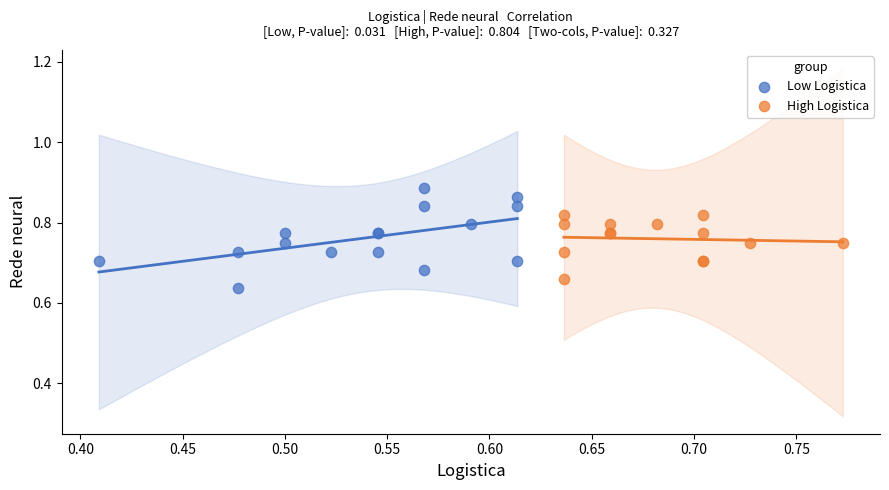

Which series has the widest spread of Y values?

Low Logistica